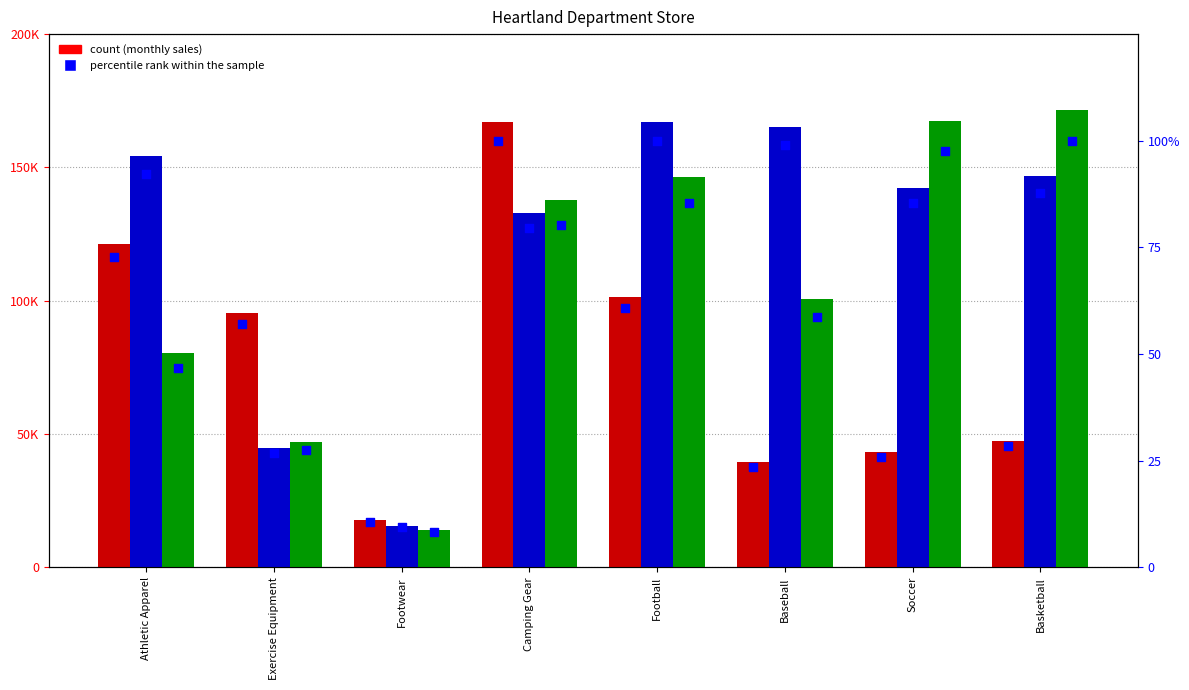

At how many categories does at least one series exceed 146762?

6